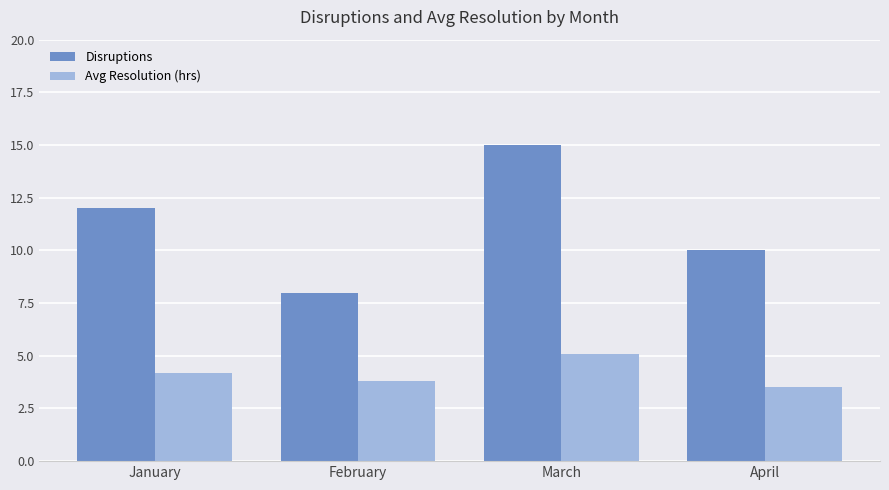

What is the value of the Disruptions bar at the 2nd from the left?

8.0